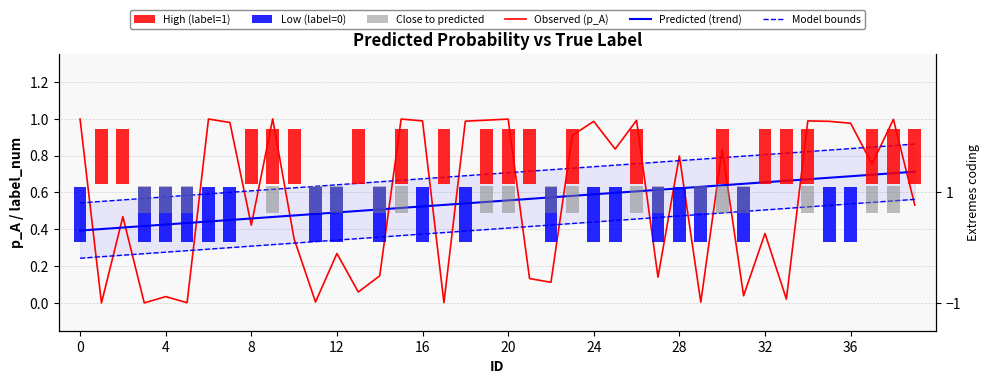

Are the bars grouped side by side (vs. stacked)?

No